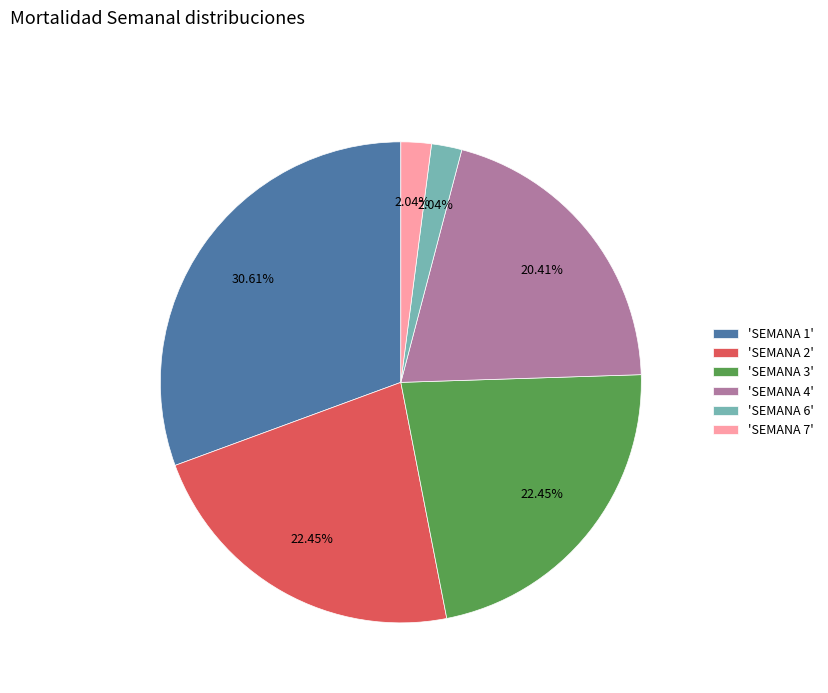

How many slices are in this pie chart?

6